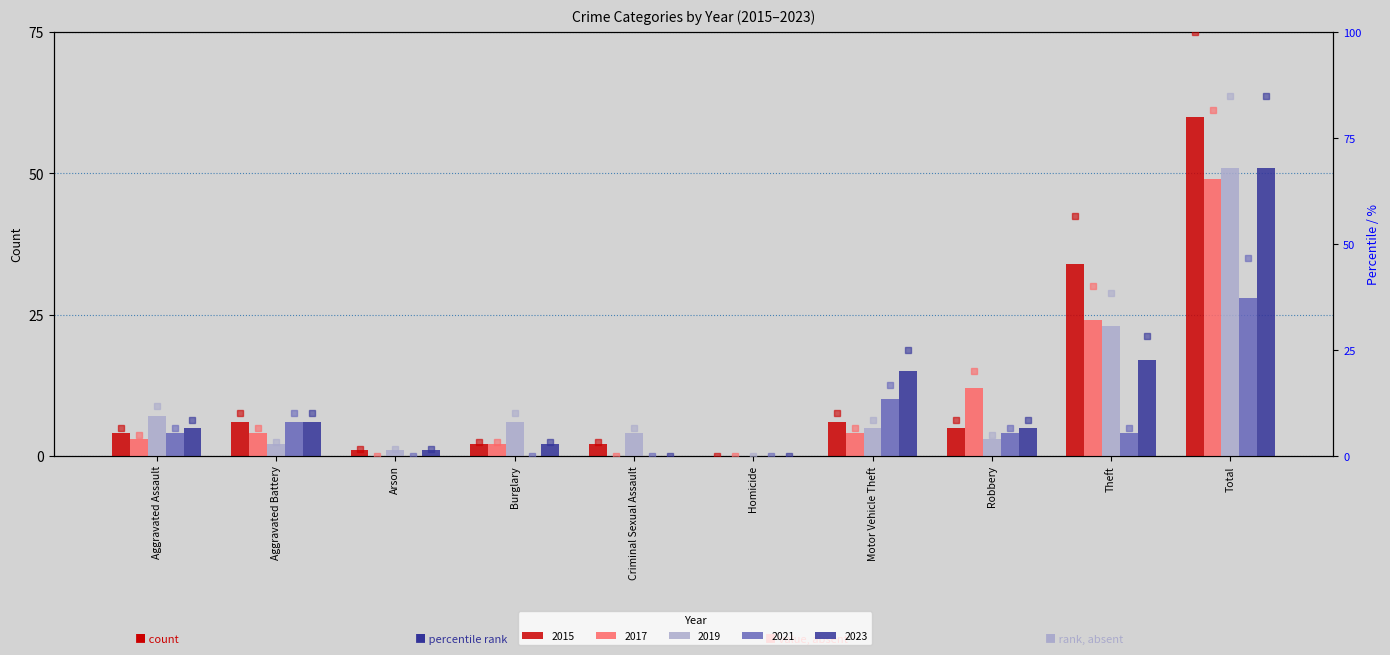

What is the spread (max minus min) of values at Aggravated Battery?

6.7